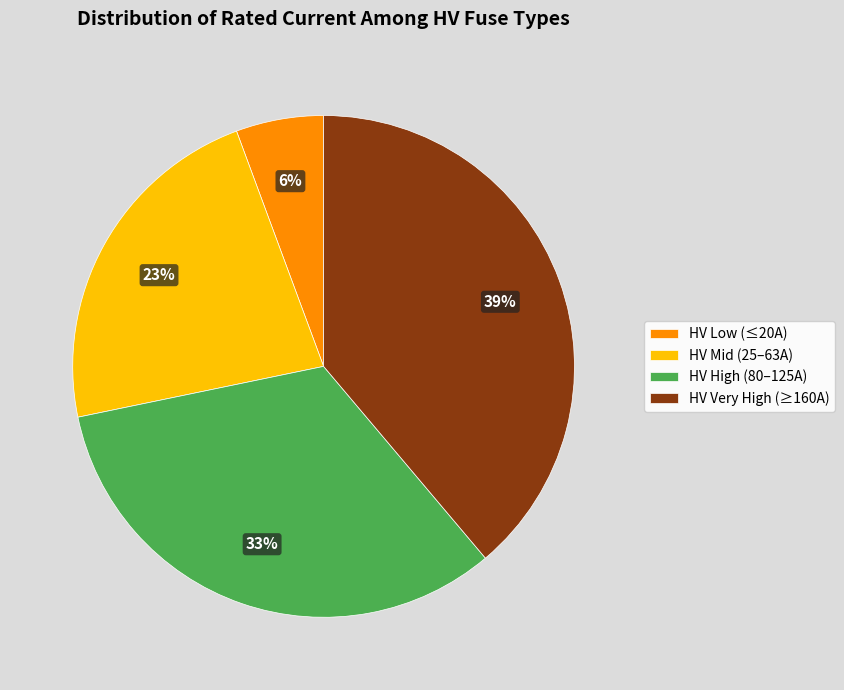

Between HV Mid (25–63A) and HV Very High (≥160A), which is larger?

HV Very High (≥160A)